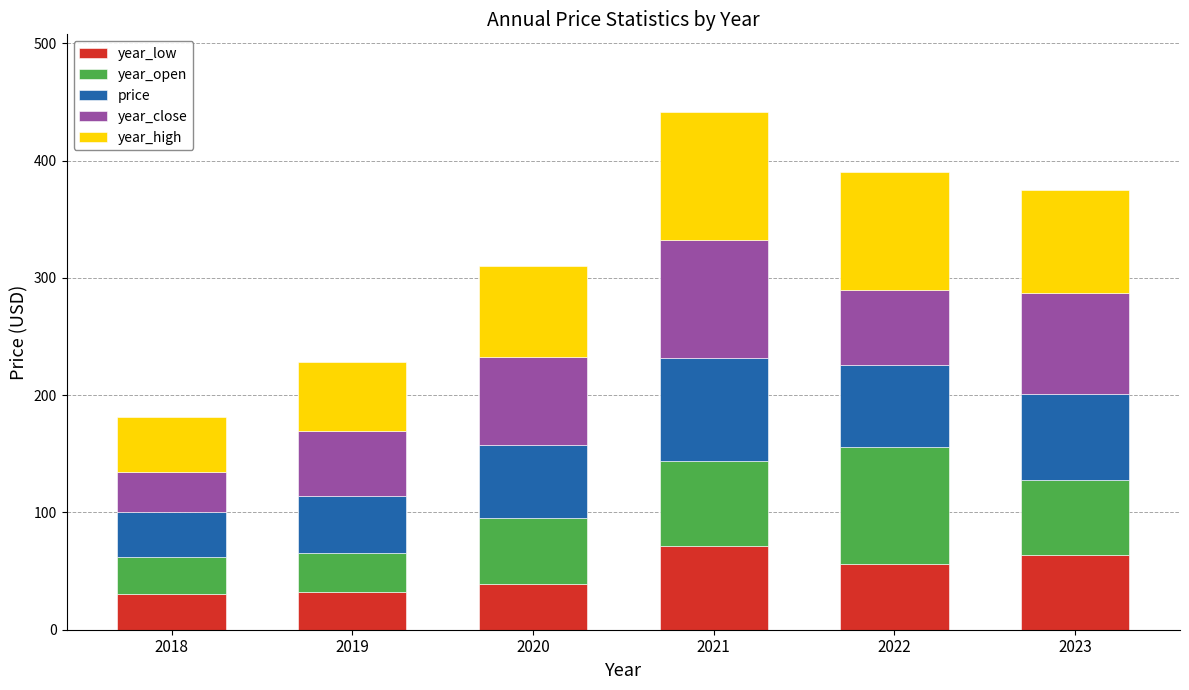

What is the average value of the year_low series?

48.8